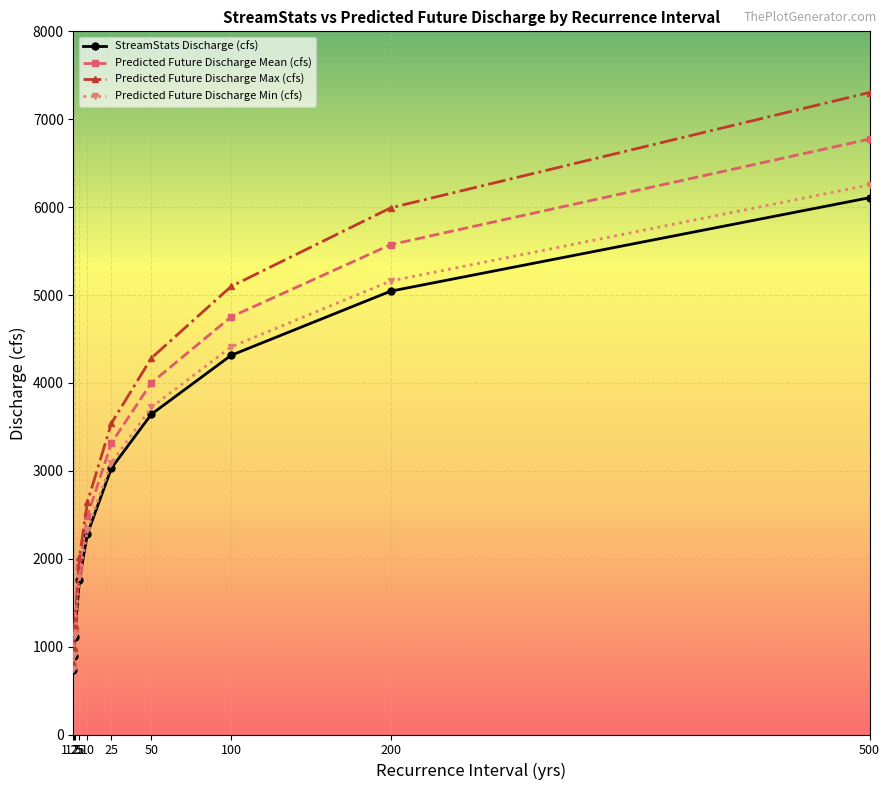

Reading left to right, list all the values displayed in this chart.

StreamStats Discharge (cfs): 737	893	1114	1763	2285	3030	3643	4314	5044	6107
Predicted Future Discharge Mean (cfs): 776	947	1190	1908	2487	3316	4000	4752	5573	6774
Predicted Future Discharge Max (cfs): 805	989	1250	2021	2646	3541	4282	5098	5992	7304
Predicted Future Discharge Min (cfs): 746	905	1131	1795	2330	3093	3722	4410	5160	6253